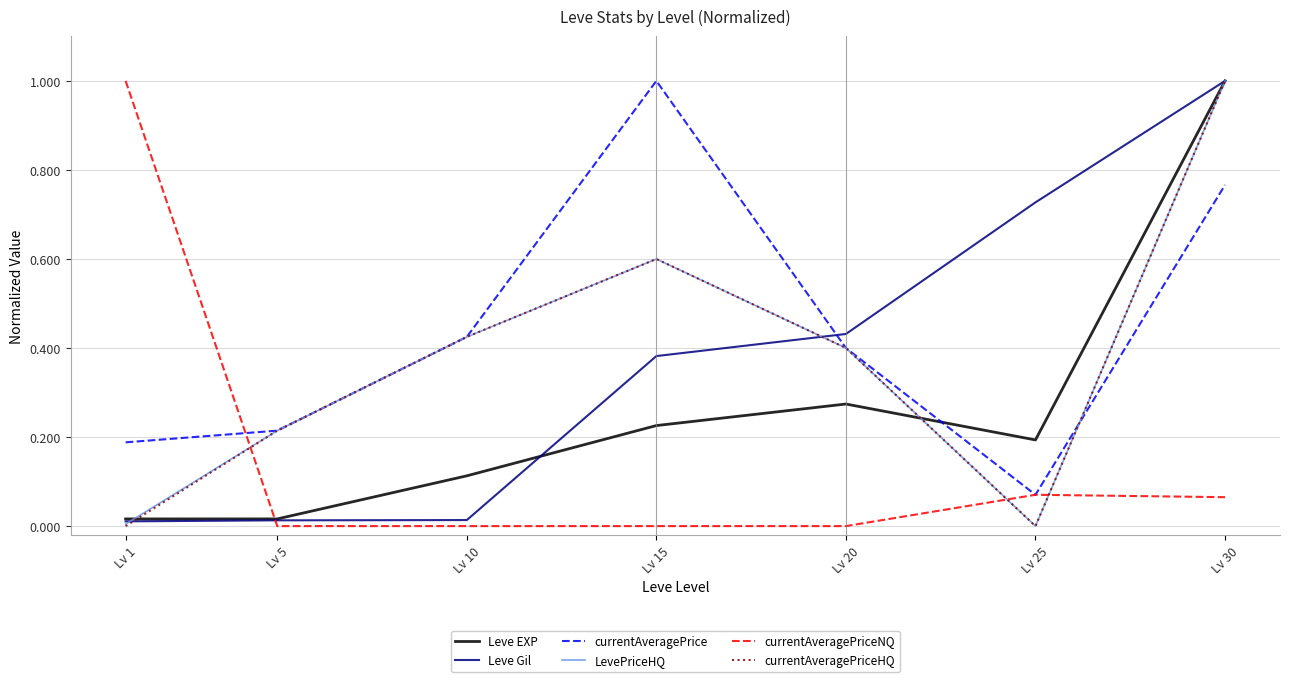

What is the total value across all series at Lv 20?

1.9